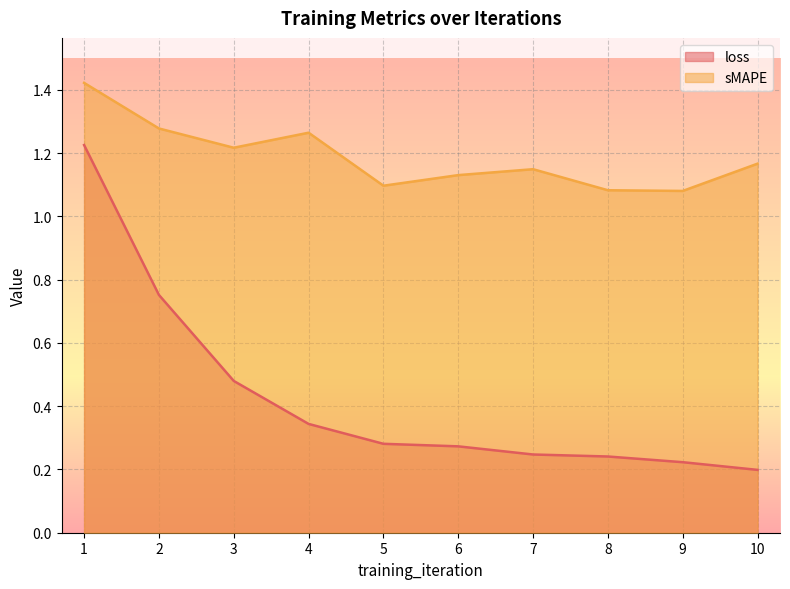

True or false: sMAPE and loss intersect in this chart.

False